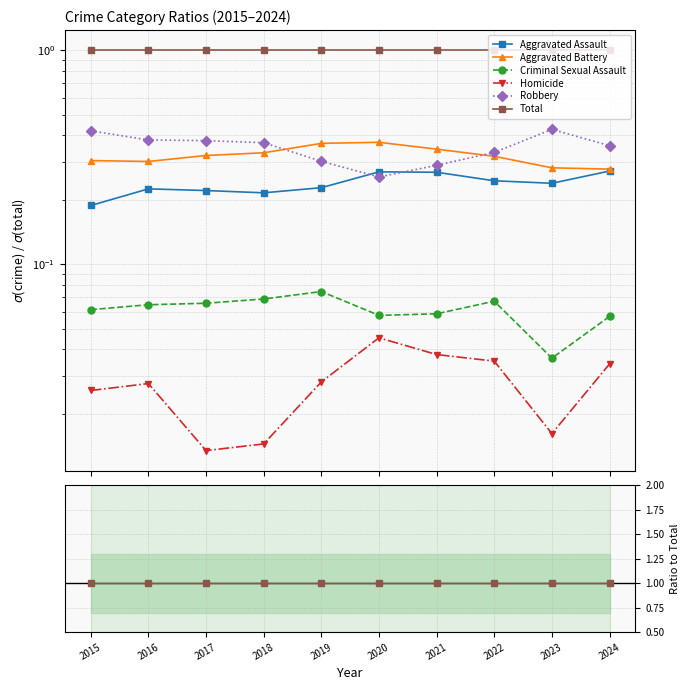

True or false: Homicide has more than 0 interior local peaks.

True